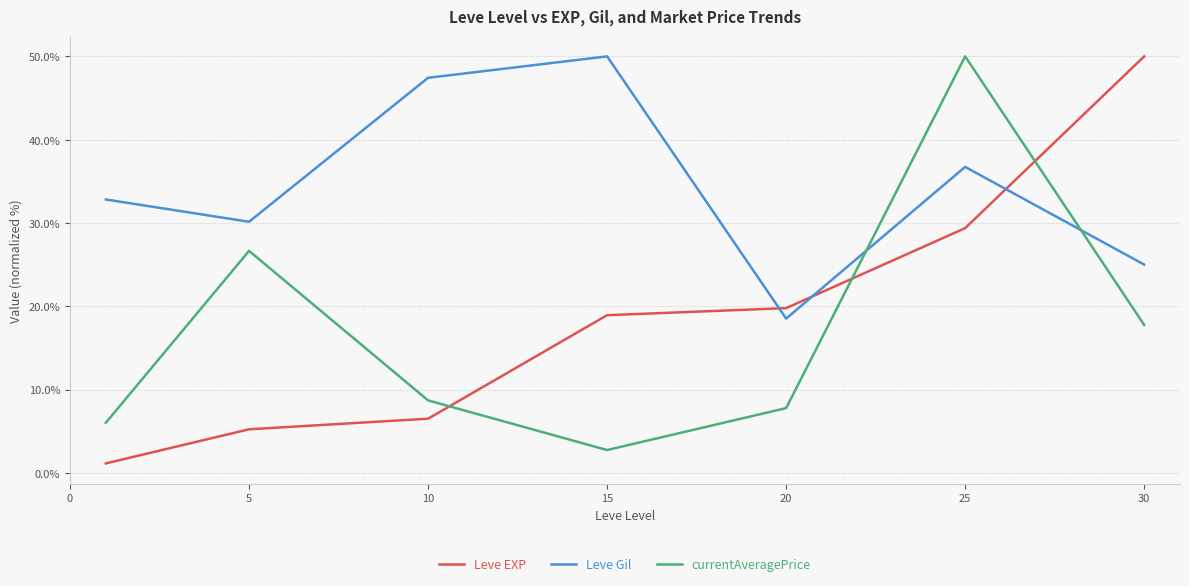

Which series ends up on top after the final intersection of Leve Gil and currentAveragePrice?

Leve Gil